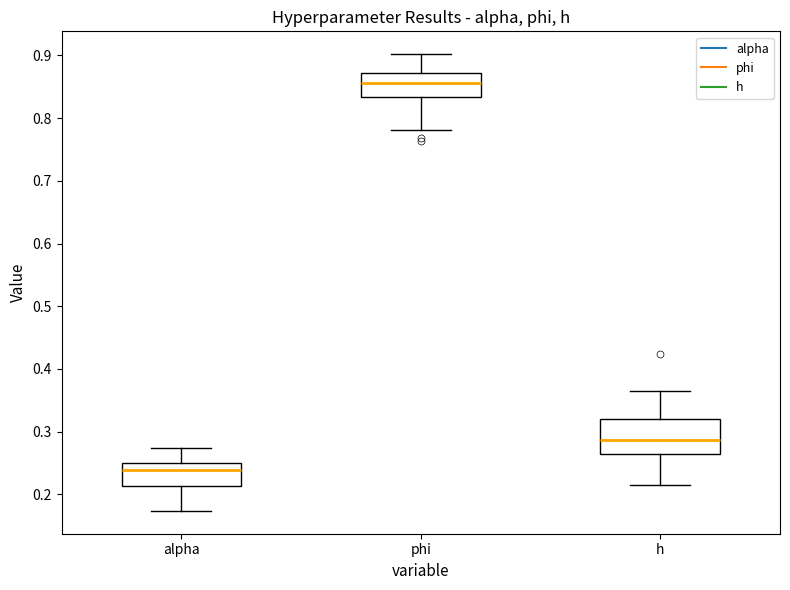

Which box has the lowest median line?

alpha